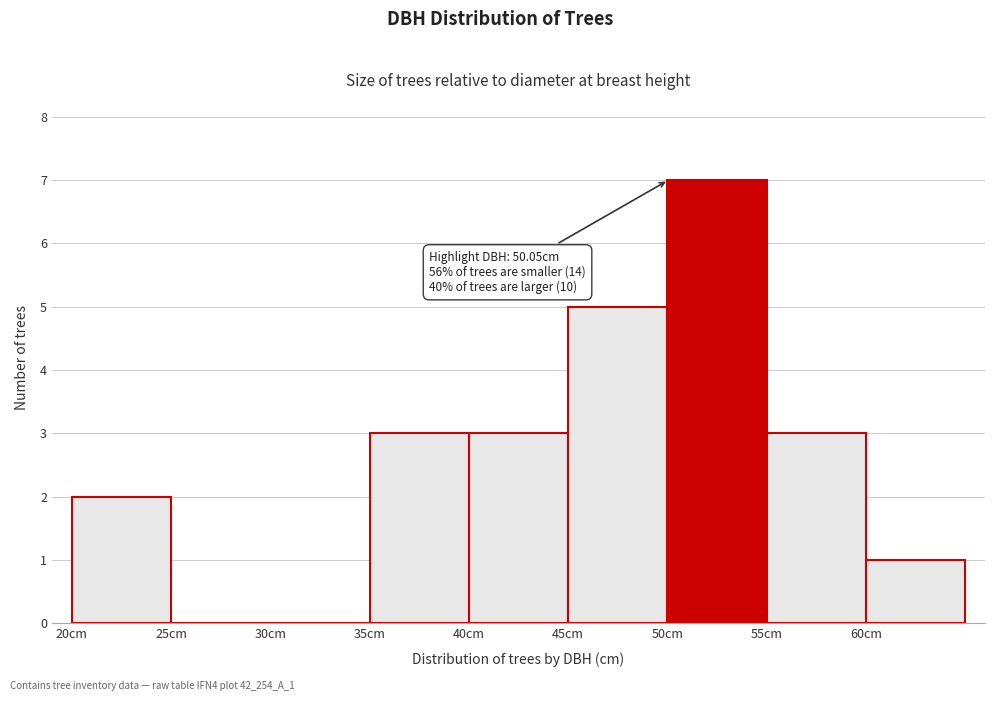

Which range on the x-axis has the tallest bar?

50 to 55